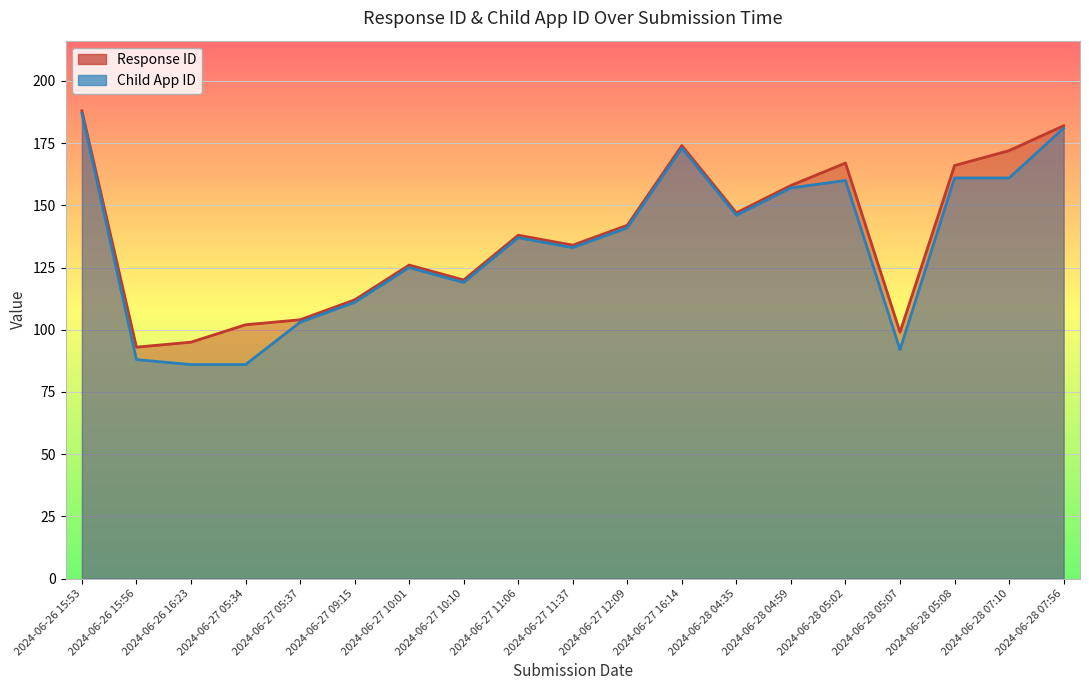

True or false: Response ID and Child App ID cross at least once.

False